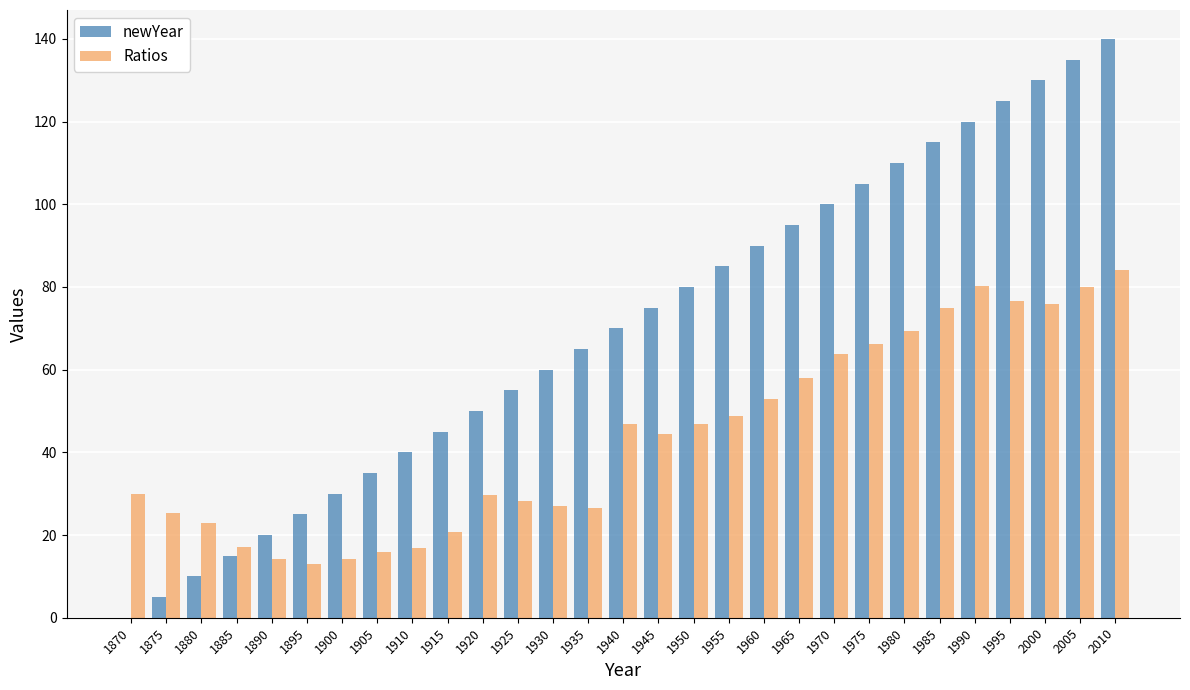

What are all the series names shown in the legend?

newYear, Ratios